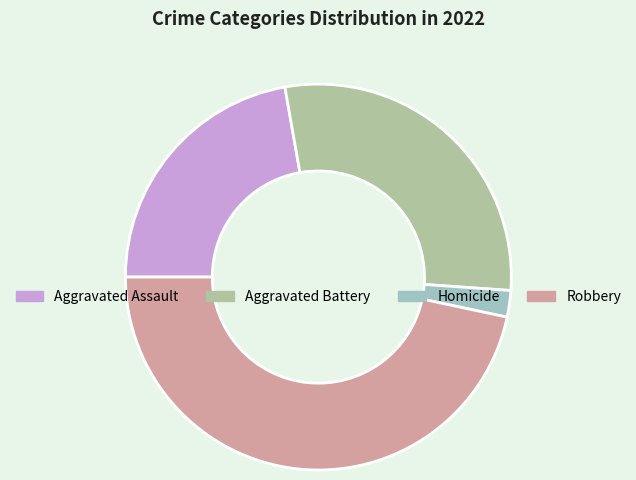

Which category has the biggest portion of the pie?

Robbery